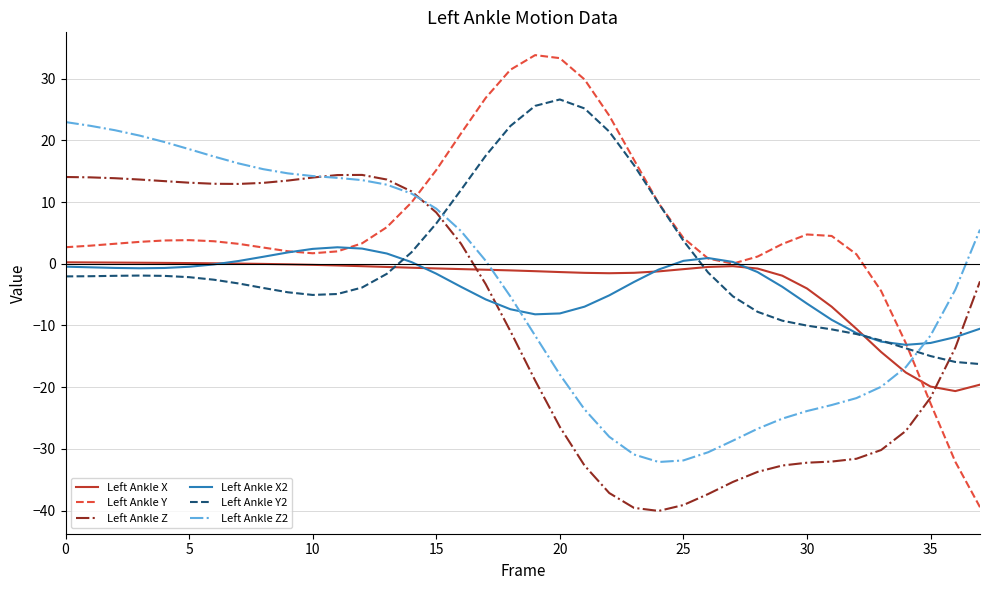

True or false: Left Ankle Z and Left Ankle X cross at least once.

True